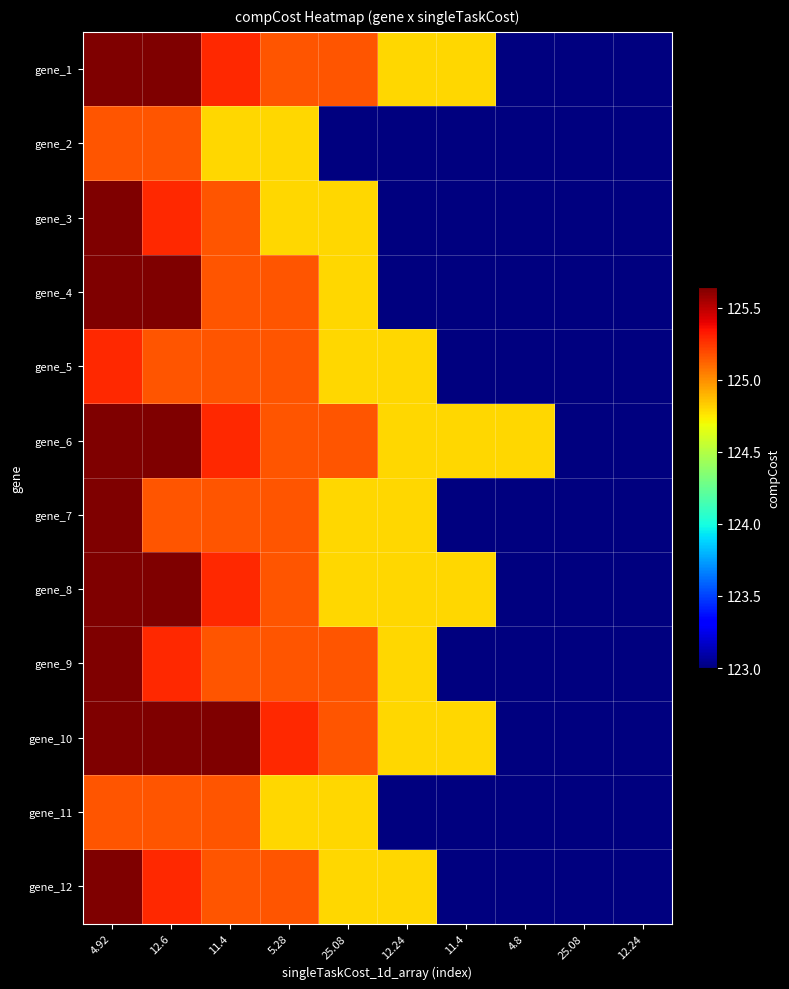

What is the difference between the highest and lowest values at 4.8?

1.8